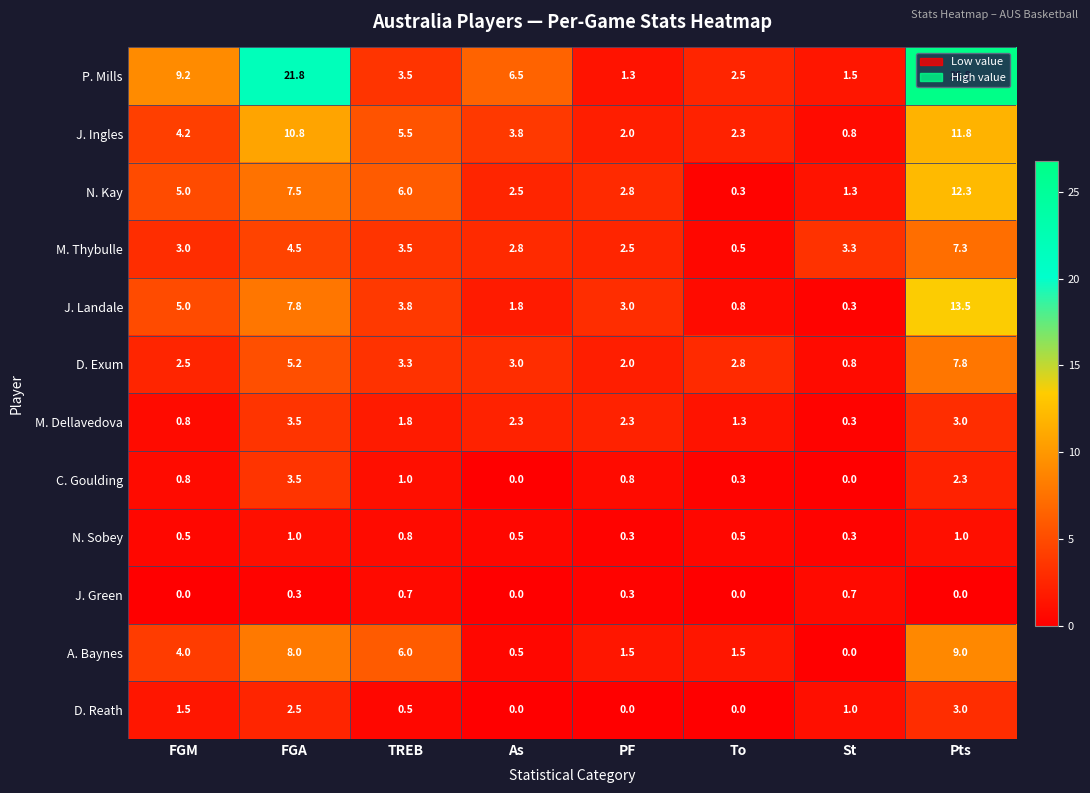

What is the total value across all series at FGM?

36.5